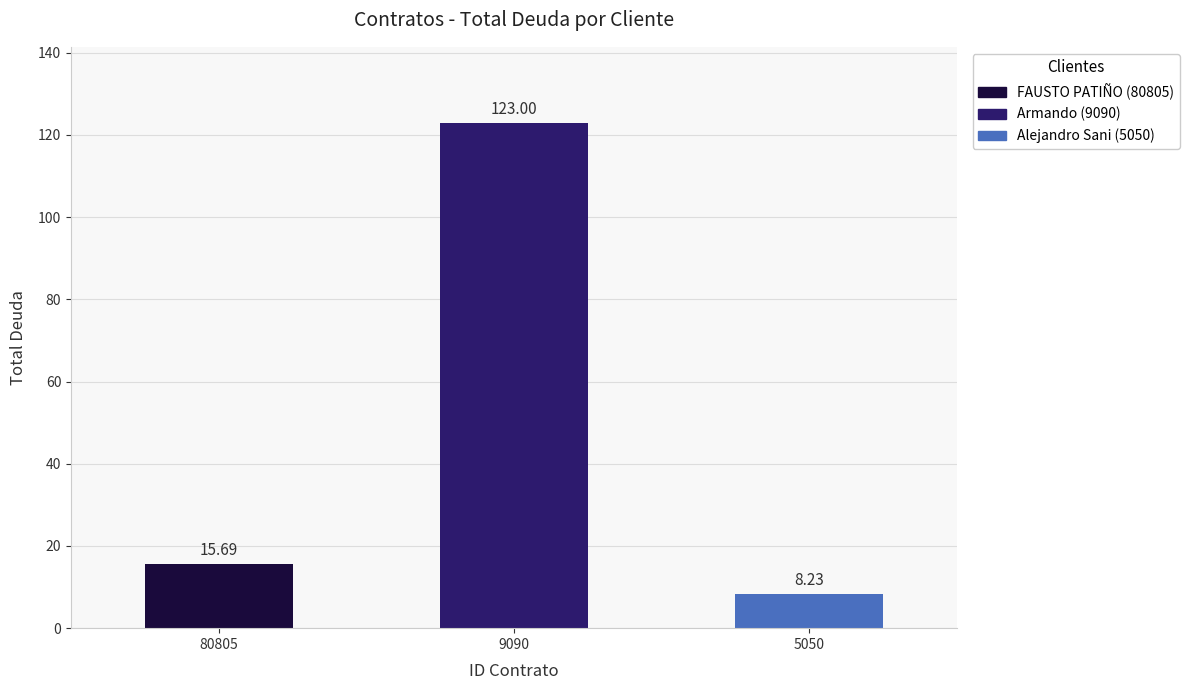

Reading right to left, list all the values displayed in this chart.

8.2	123.0	15.7